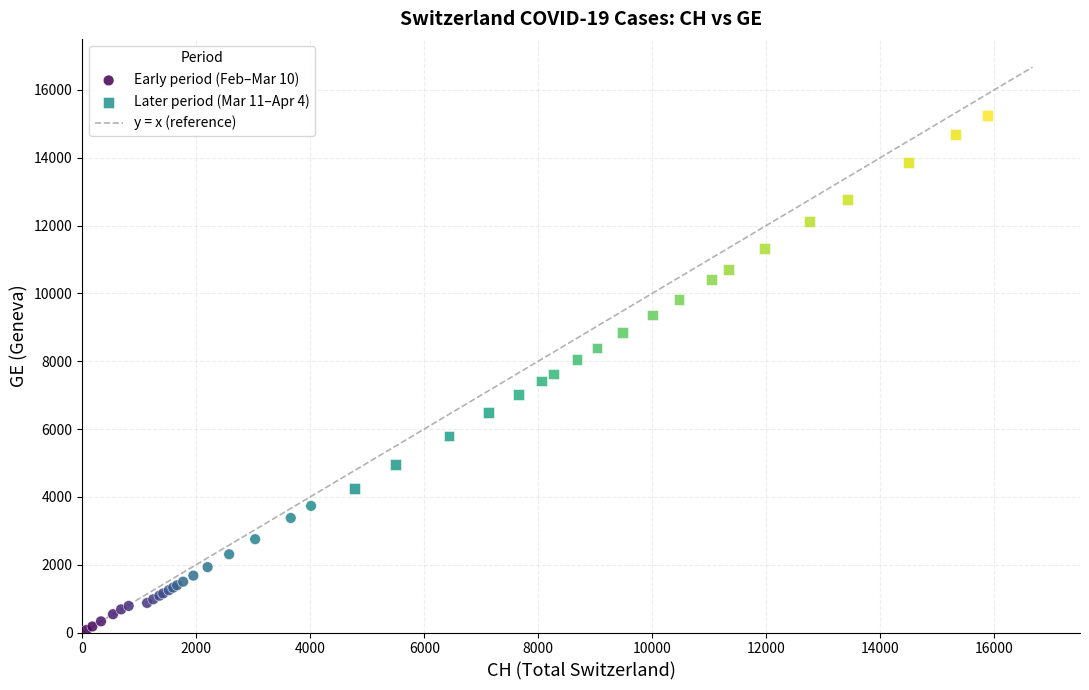

Which series has the widest spread of Y values?

Later period (Mar 11–Apr 4)